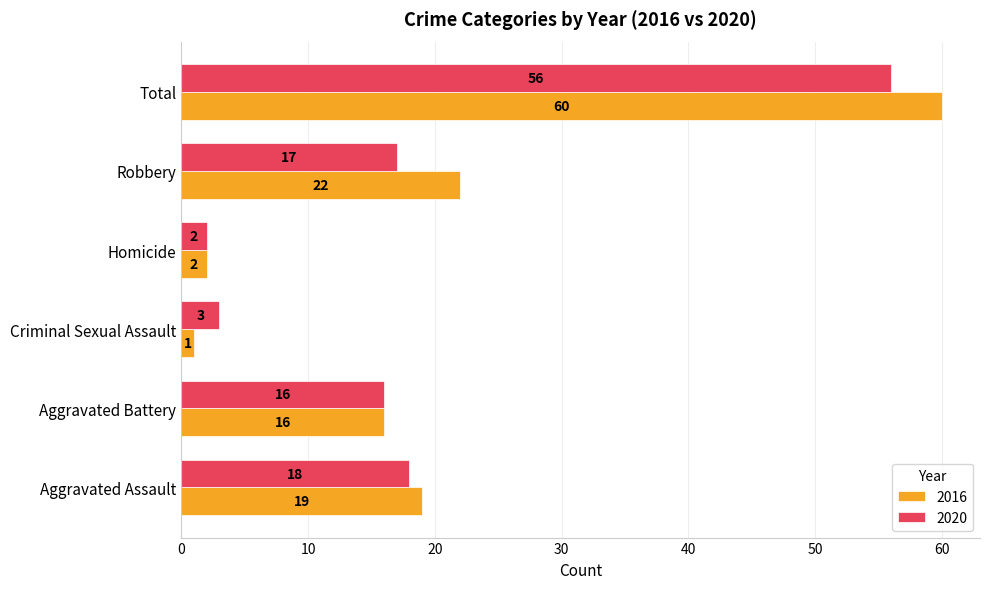

Rank the series by their maximum value, from highest to lowest.

2016, 2020